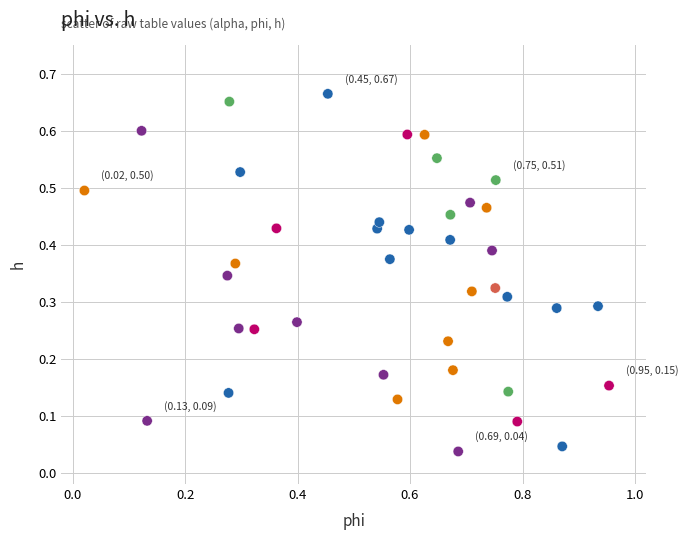

How many points are shown in the scatter plot?

40